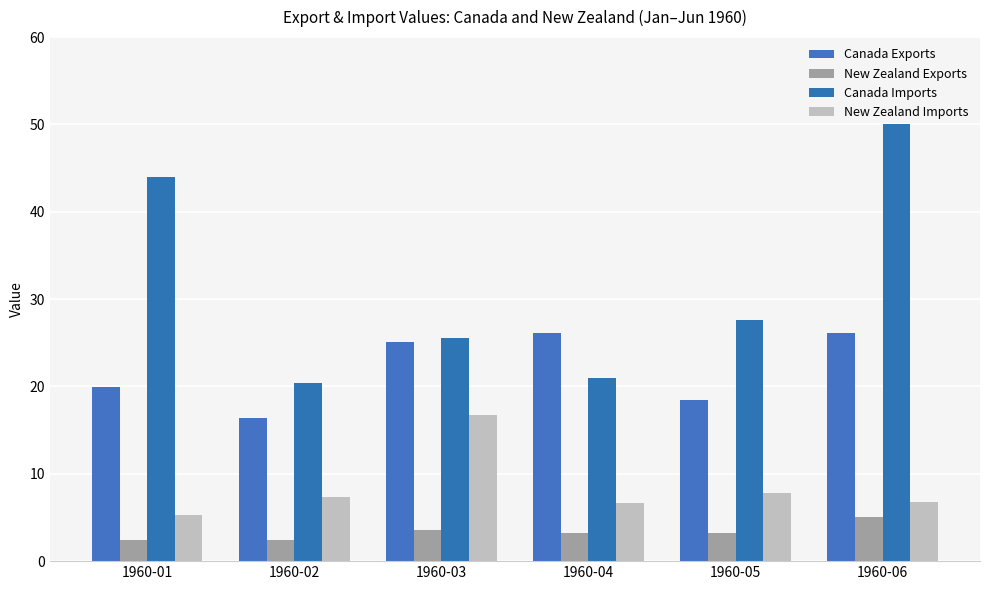

Is it true that Canada Imports equals 21.0 at 1960-04?

True